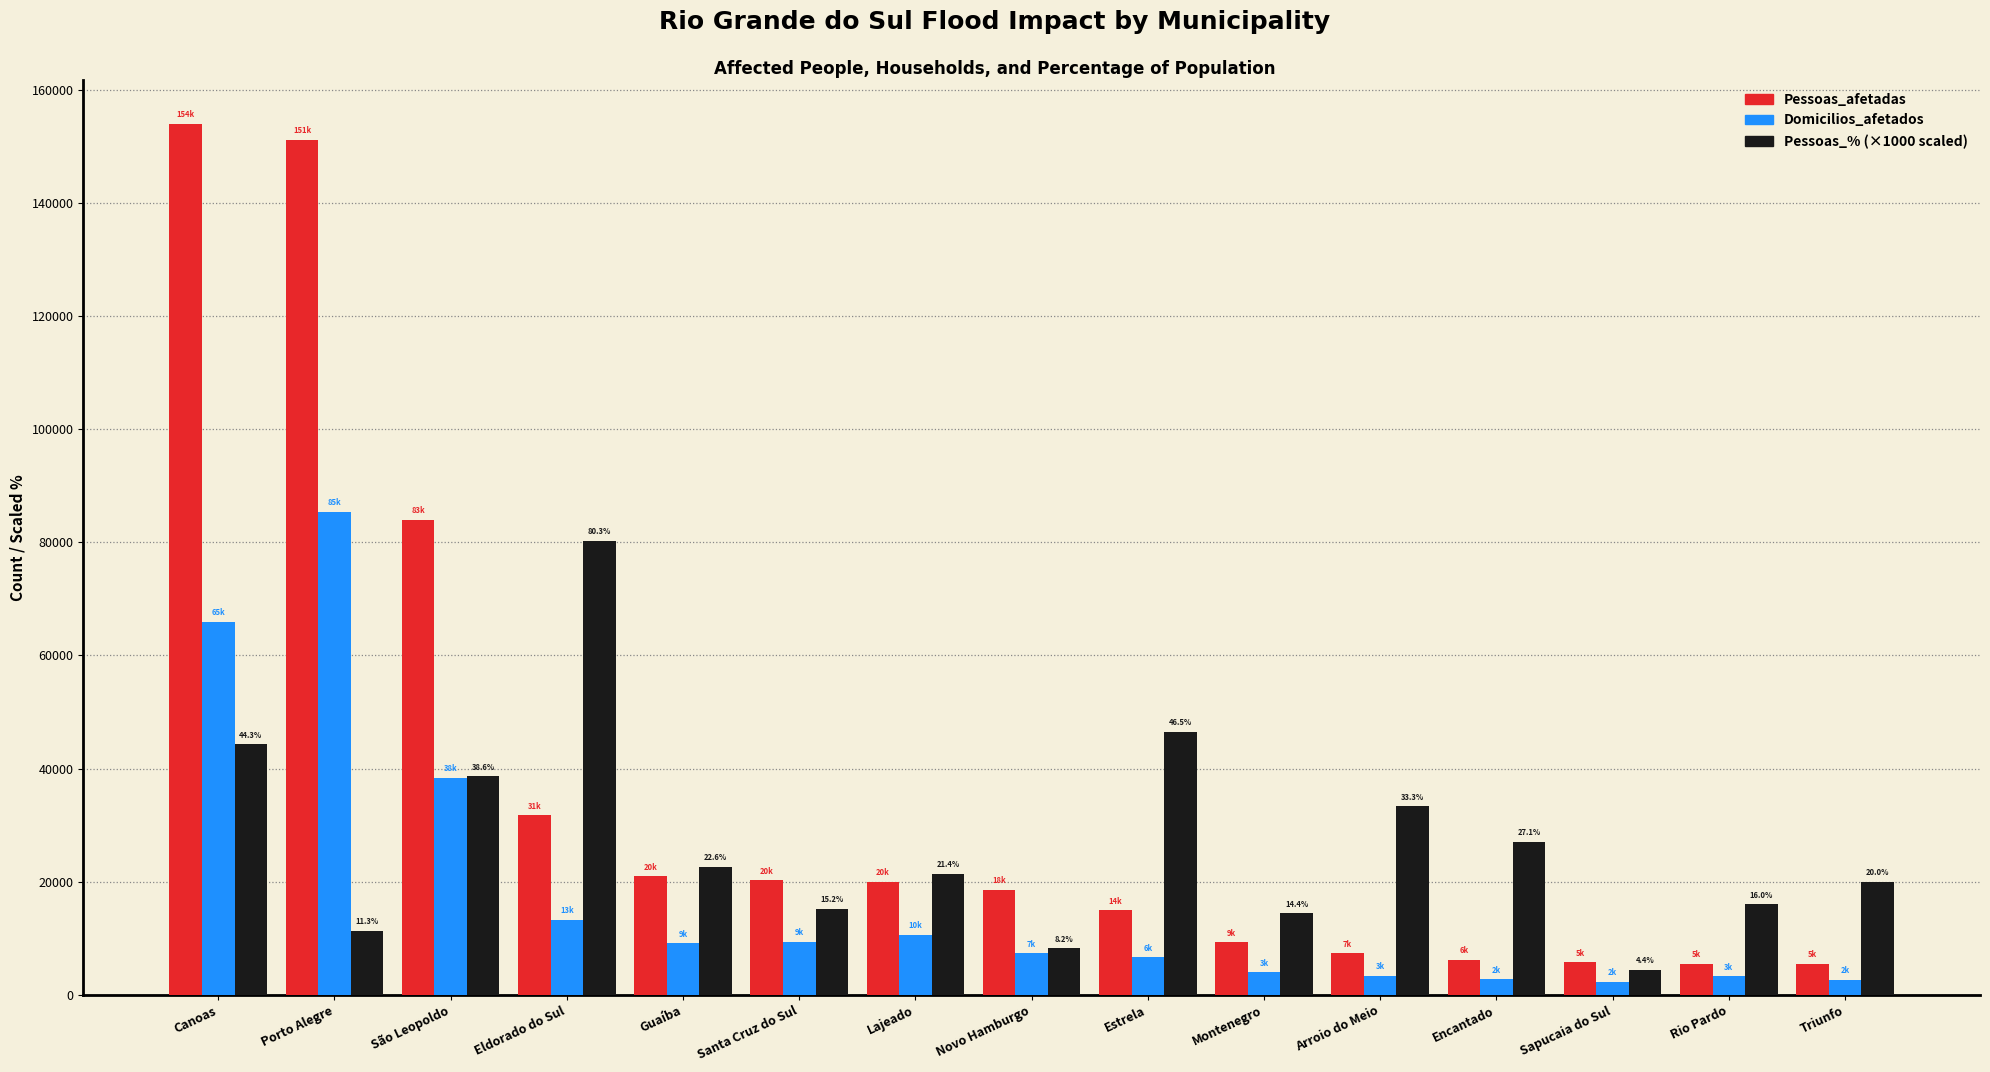

How many distinct data groups are displayed?

3